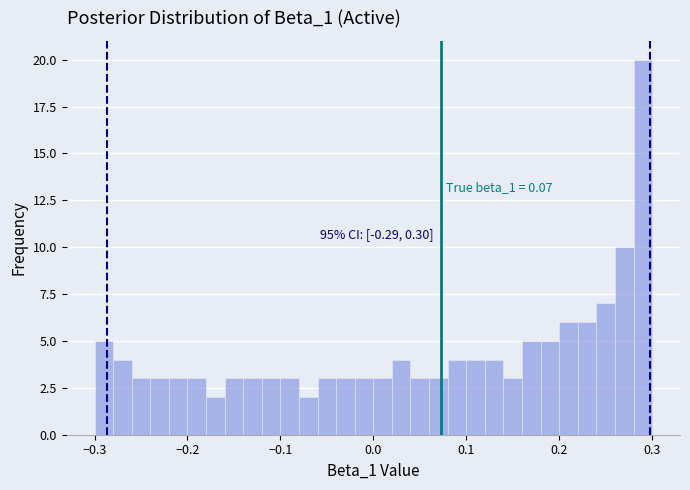

Around what value on the x-axis is the tallest bar? Give the approximate position of its centre, as read against the axis.

0.29